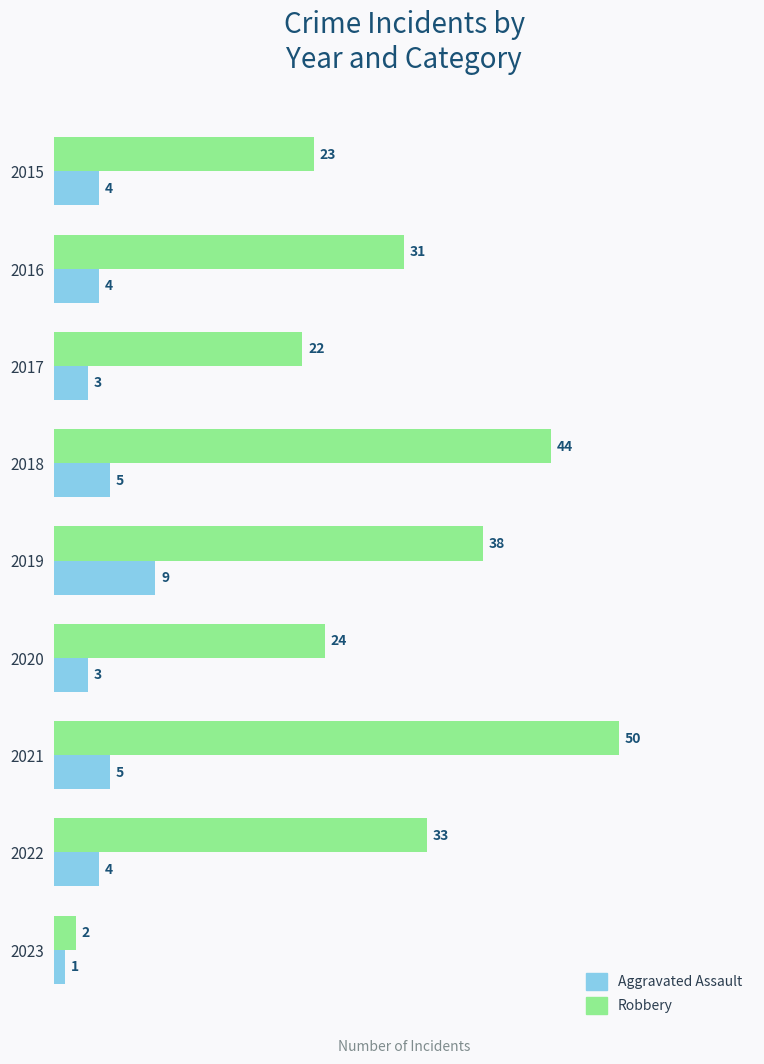

At which category is the sum across all series the highest?

2021